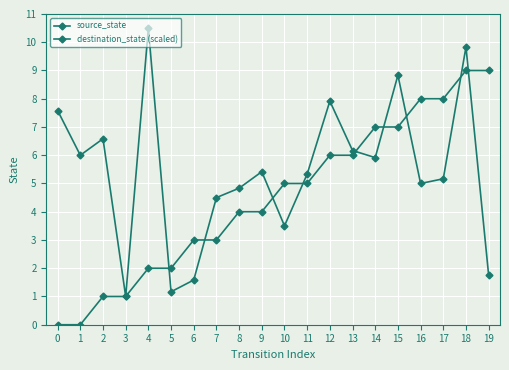

What is the highest value of the source_state series?

9.0